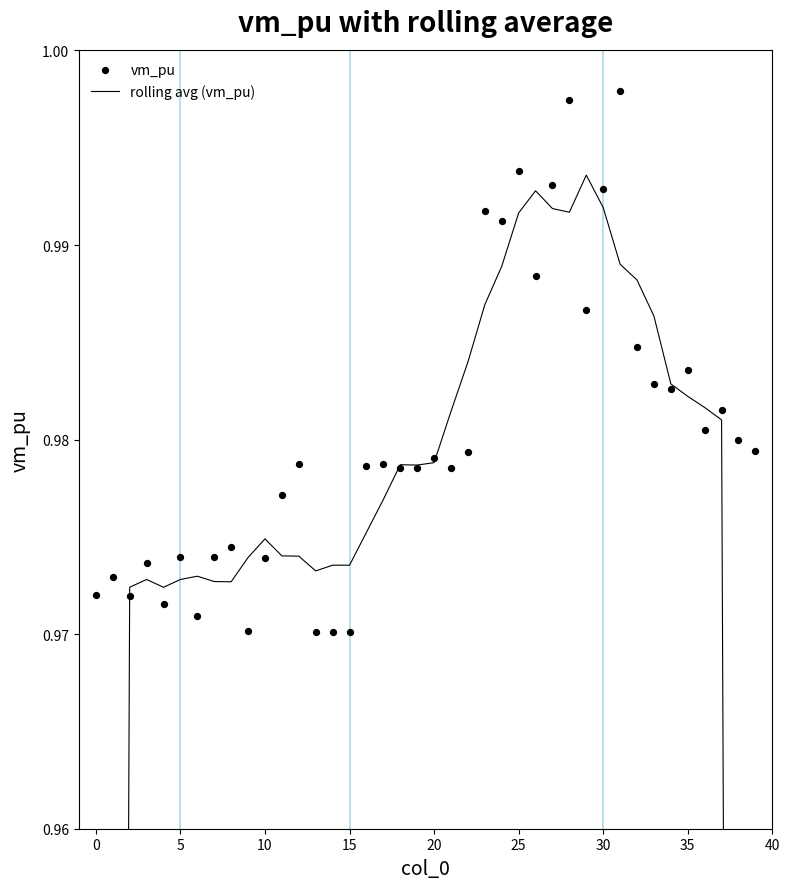

Which series has the largest total across all categories?

vm_pu